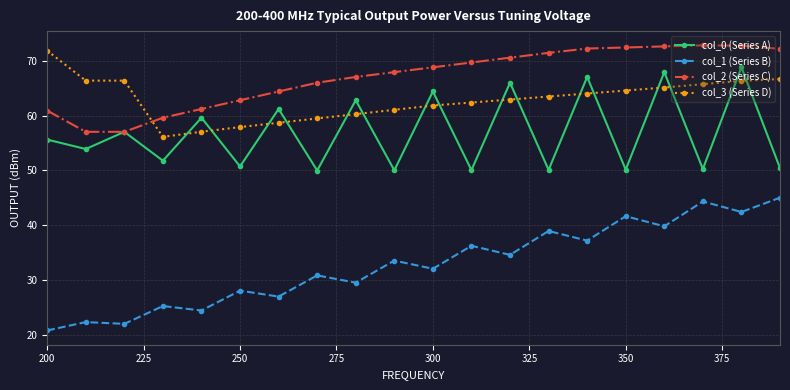

True or false: col_0 (Series A) has more than 2 interior local peaks.

True